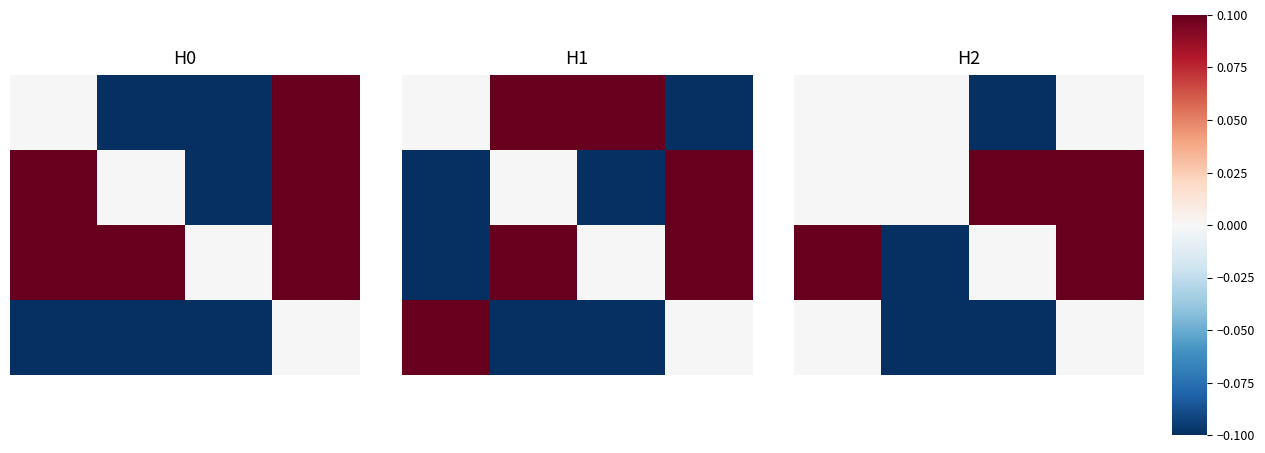

What is the greatest value displayed?

0.3